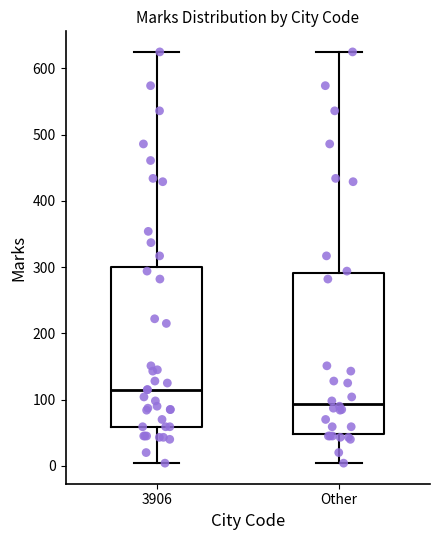

Reading left to right, read every box against the y-axis: the position of its median line, the range the box covers, and the ends of its whiskers. The values are not printed on the chart, so give them approximately, as read against the axis.

3906: median 120, box 60 to 300, whiskers 0 to 630
Other: median 90, box 50 to 290, whiskers 0 to 630